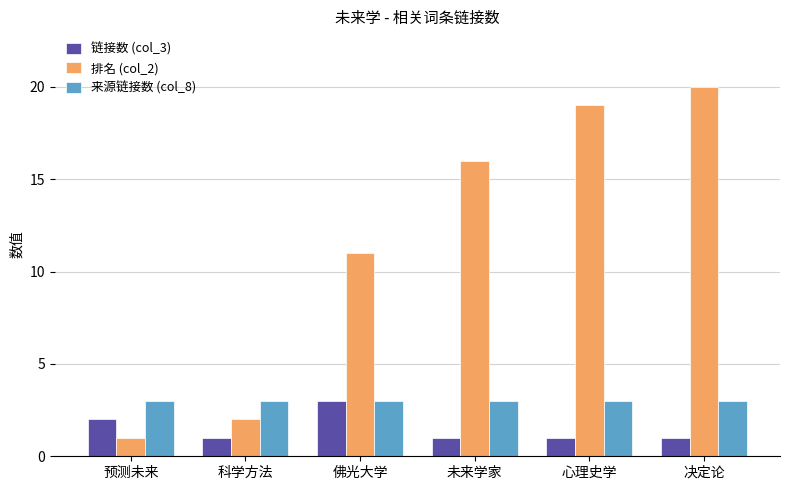

The 链接数 (col_3) series shows 1 at 预测未来. True or false?

False